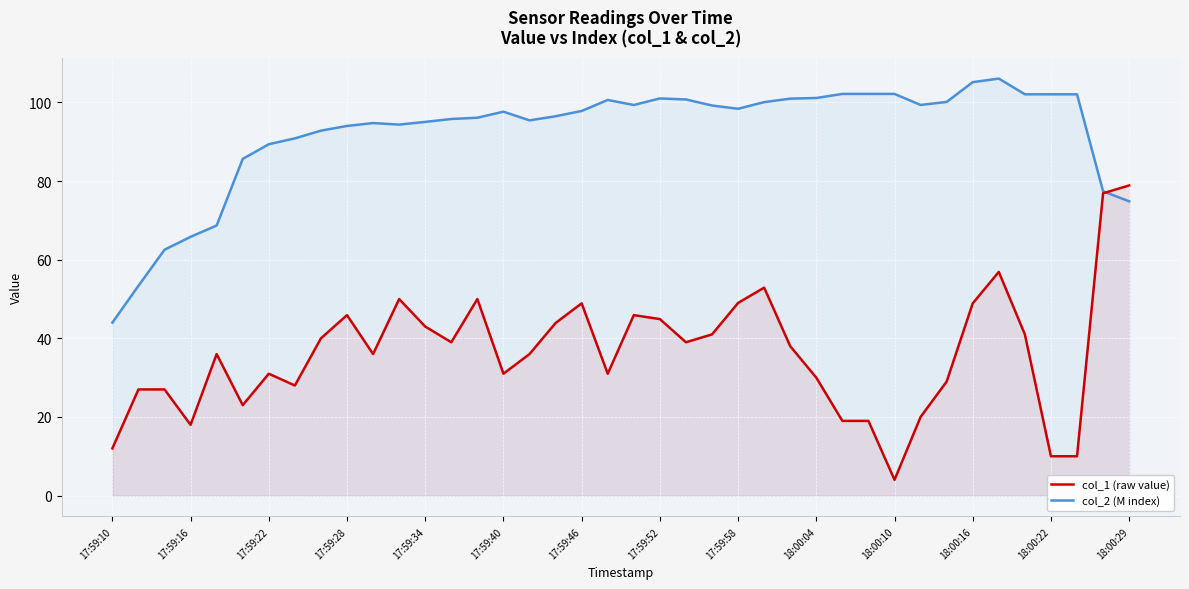

List the series in order of their overall mean, lowest first.

col_1 (raw value), col_2 (M index)